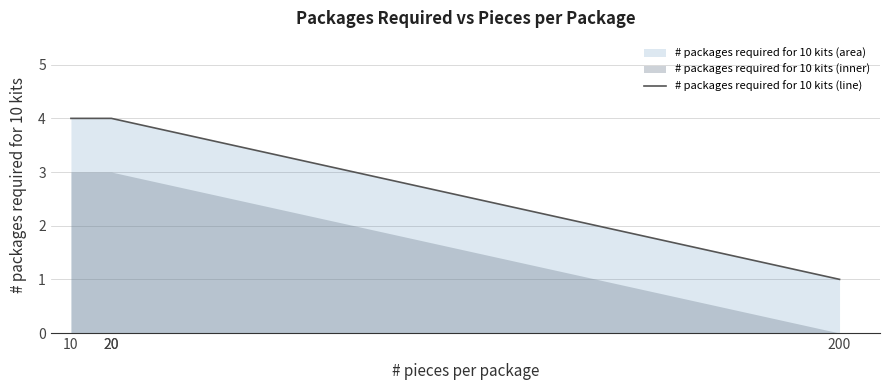

What is the ratio of the value at 20 to the value at 20?

1.0